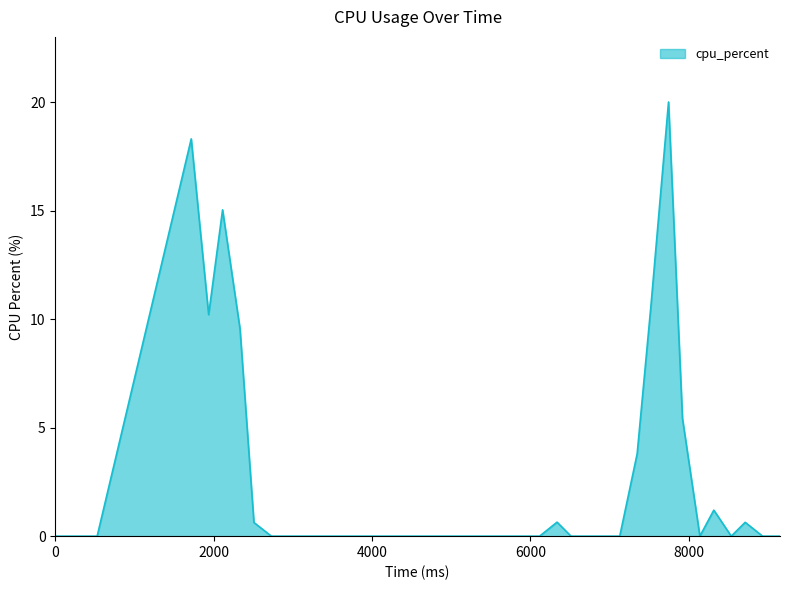

Does the chart display data point markers on the line(s)?

No